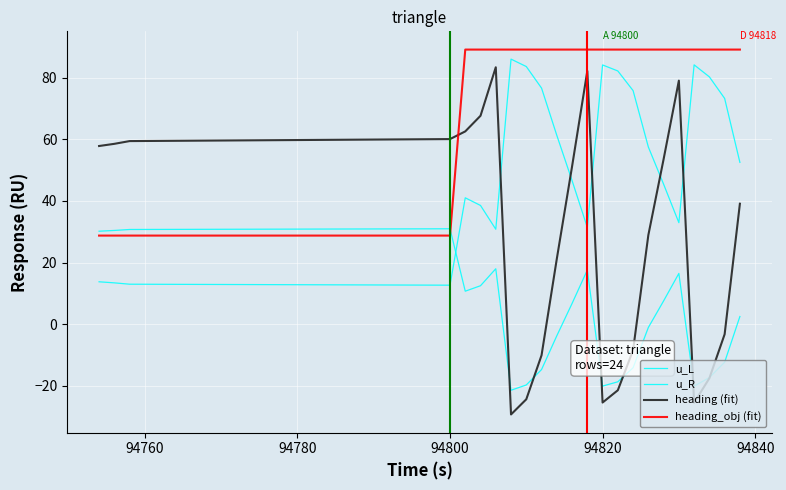

How many interior local peaks does the u_R series have?

4